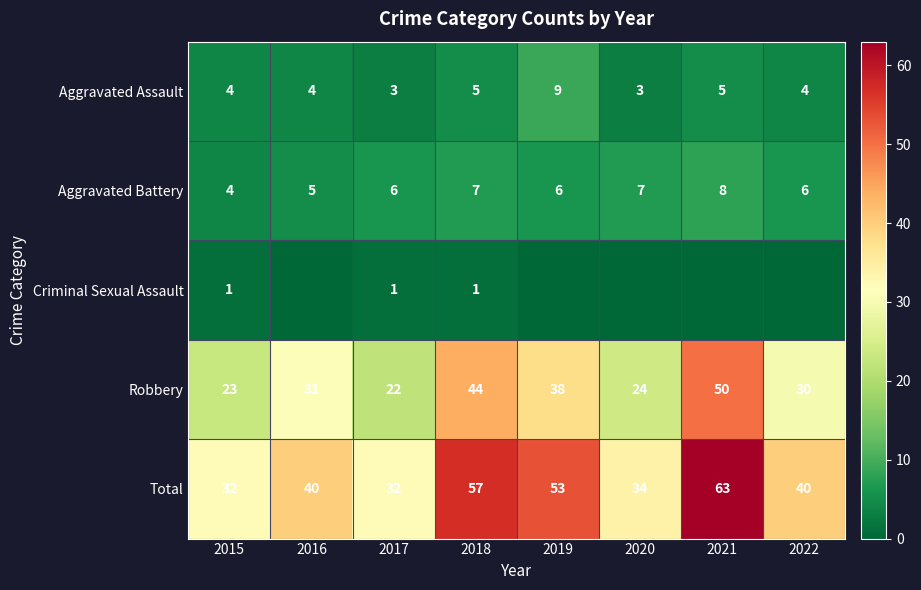

List the labels in order of Robbery value, largest first.

2021, 2018, 2019, 2016, 2022, 2020, 2015, 2017